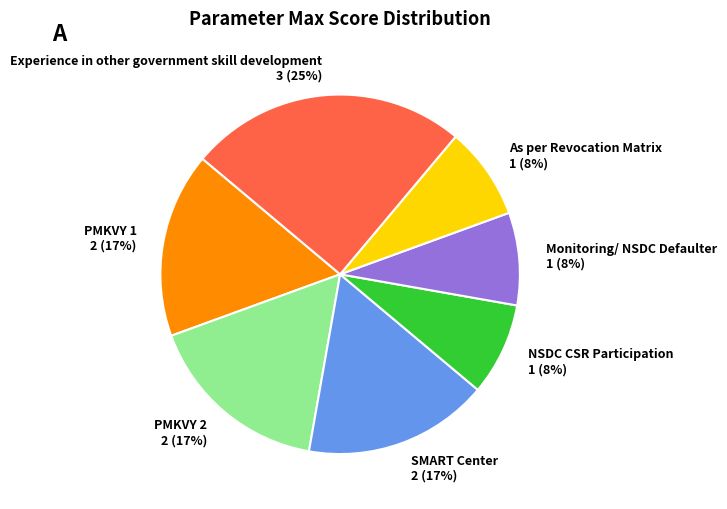

Which category has the biggest portion of the pie?

Experience in other government skill development